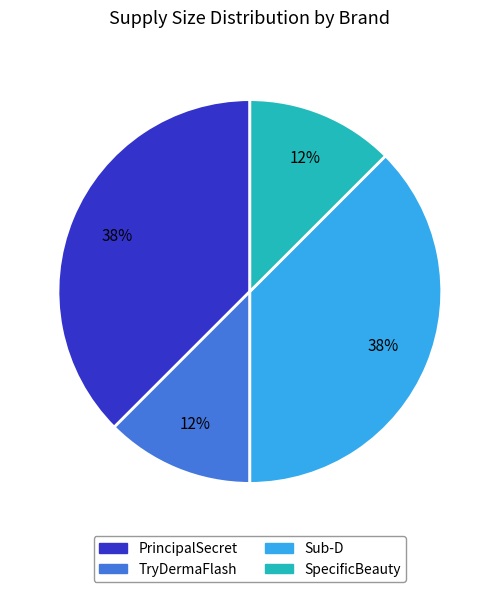

The PrincipalSecret slice represents 38% of the pie. True or false?

True